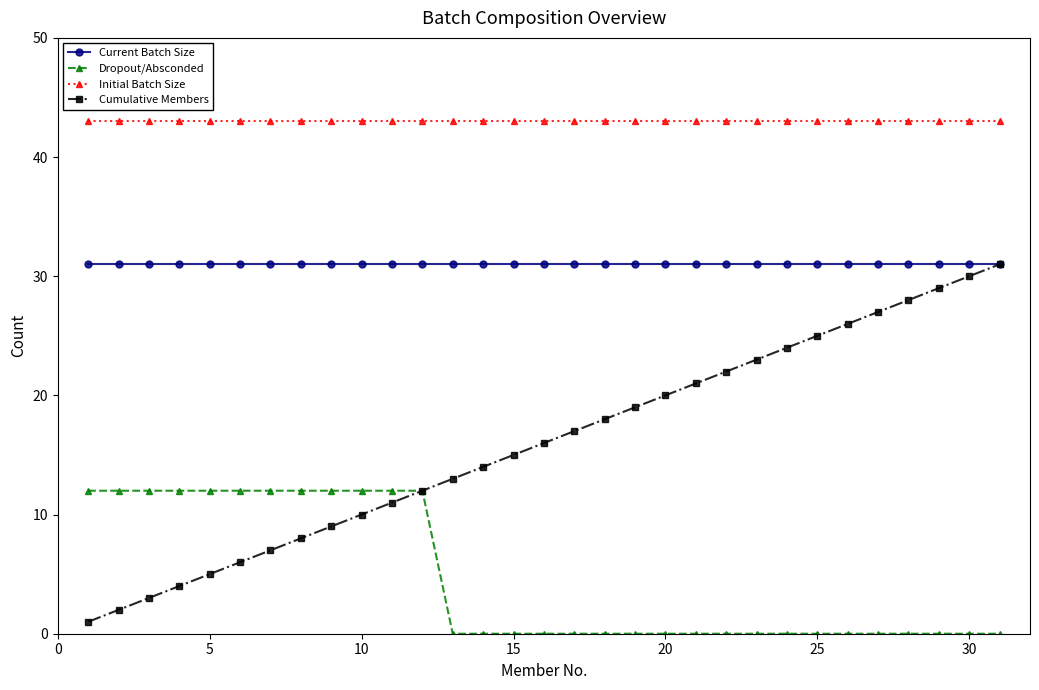

List the series in order of their overall mean, highest first.

Initial Batch Size, Current Batch Size, Cumulative Members, Dropout/Absconded